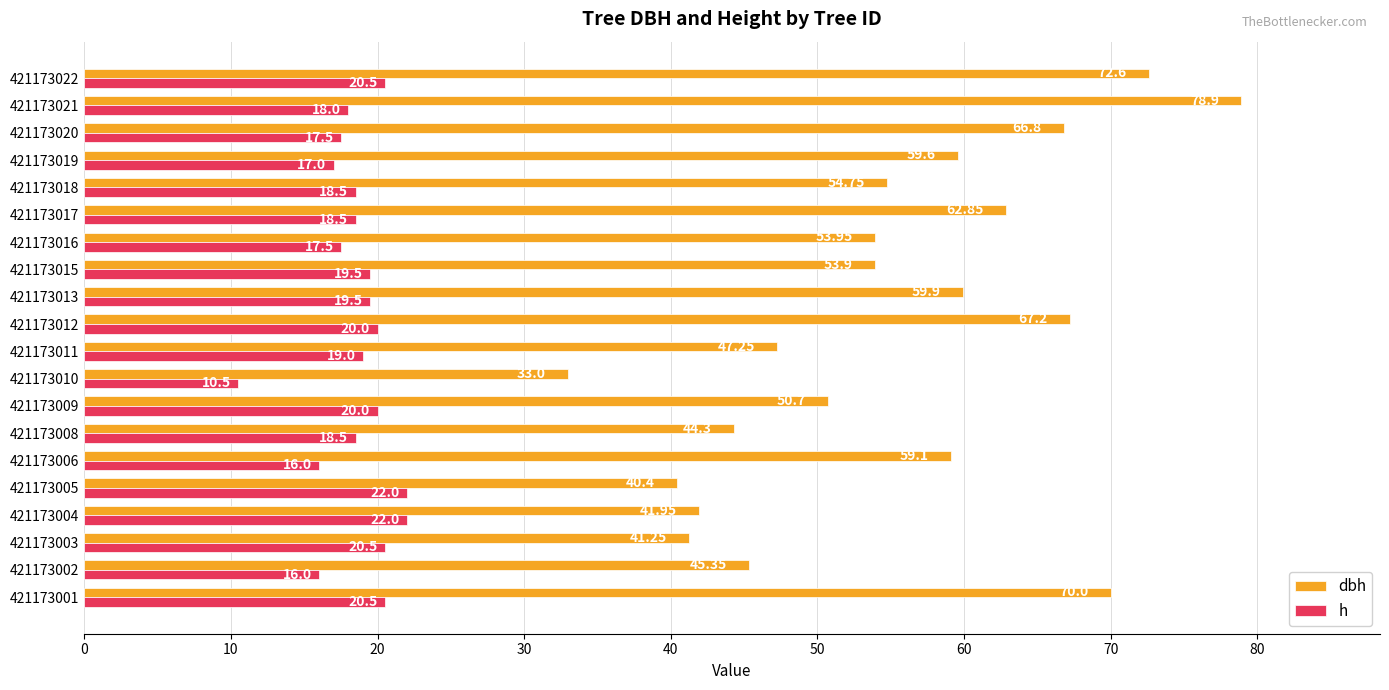

What is the difference between the dbh values at 421173019 and 421173010?

26.6